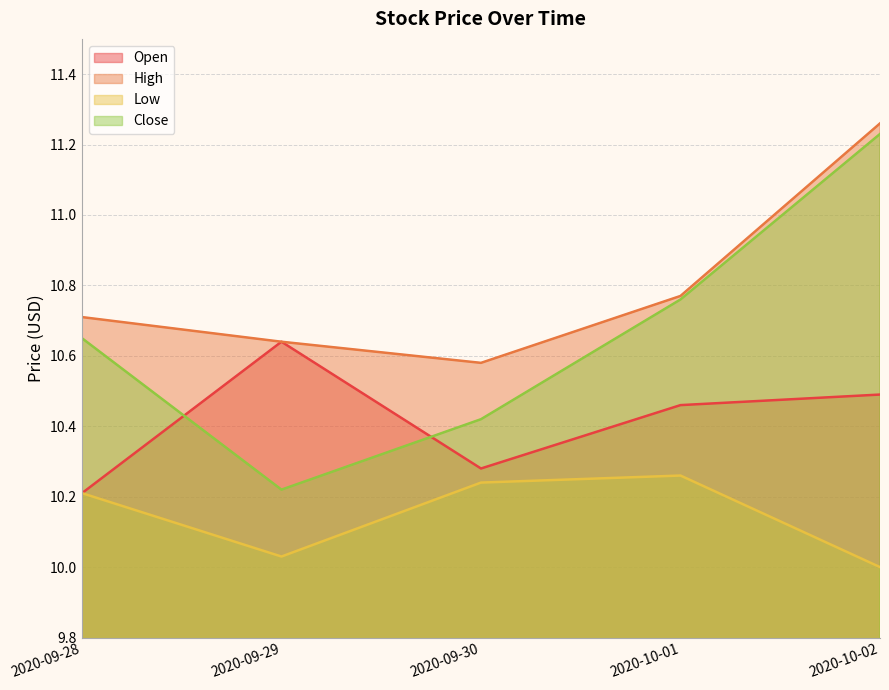

True or false: Open and High intersect in this chart.

False